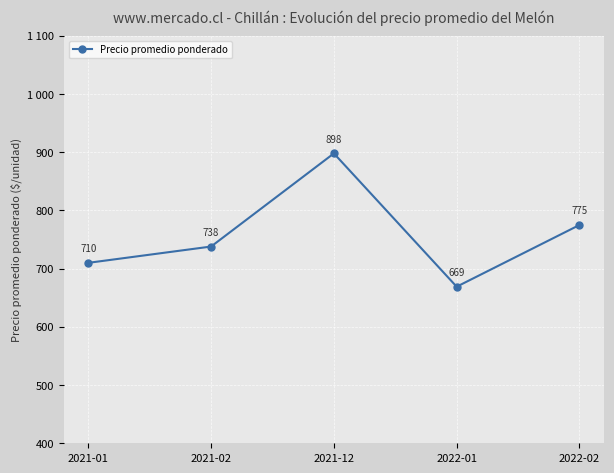

True or false: there are more than 0 points higher than both neighbors.

True